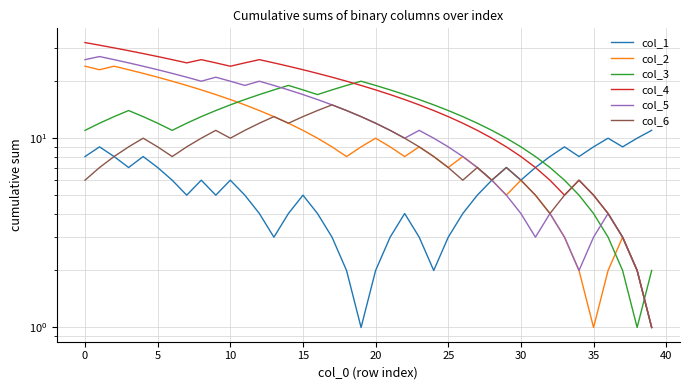

Is this an area chart (filled region under the line)?

No